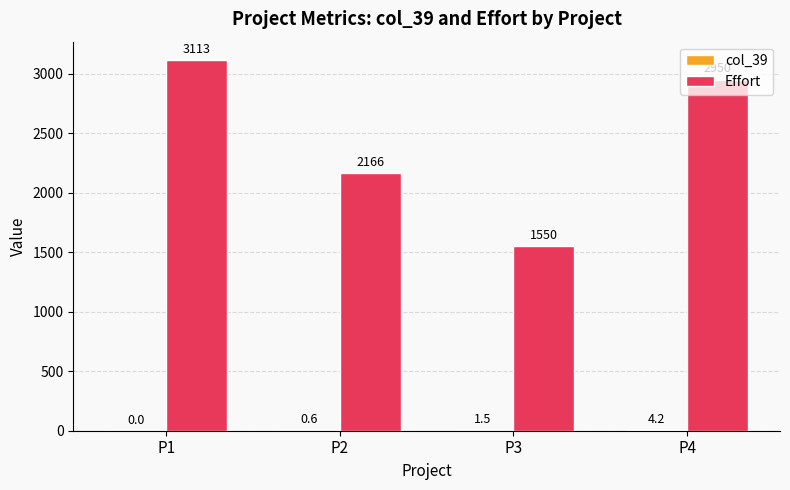

What is the total value across all series at P1?

3113.0